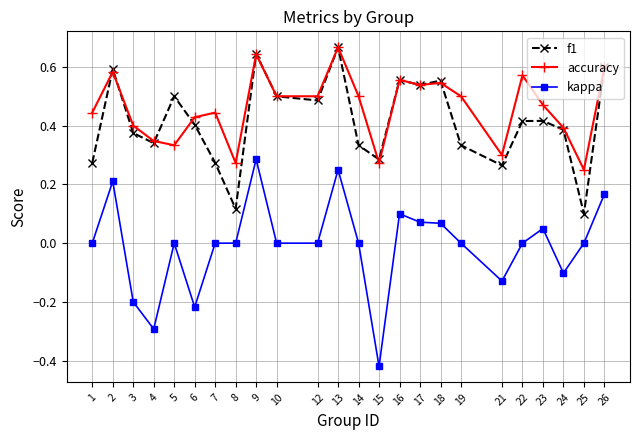

Which series has the largest total across all categories?

accuracy